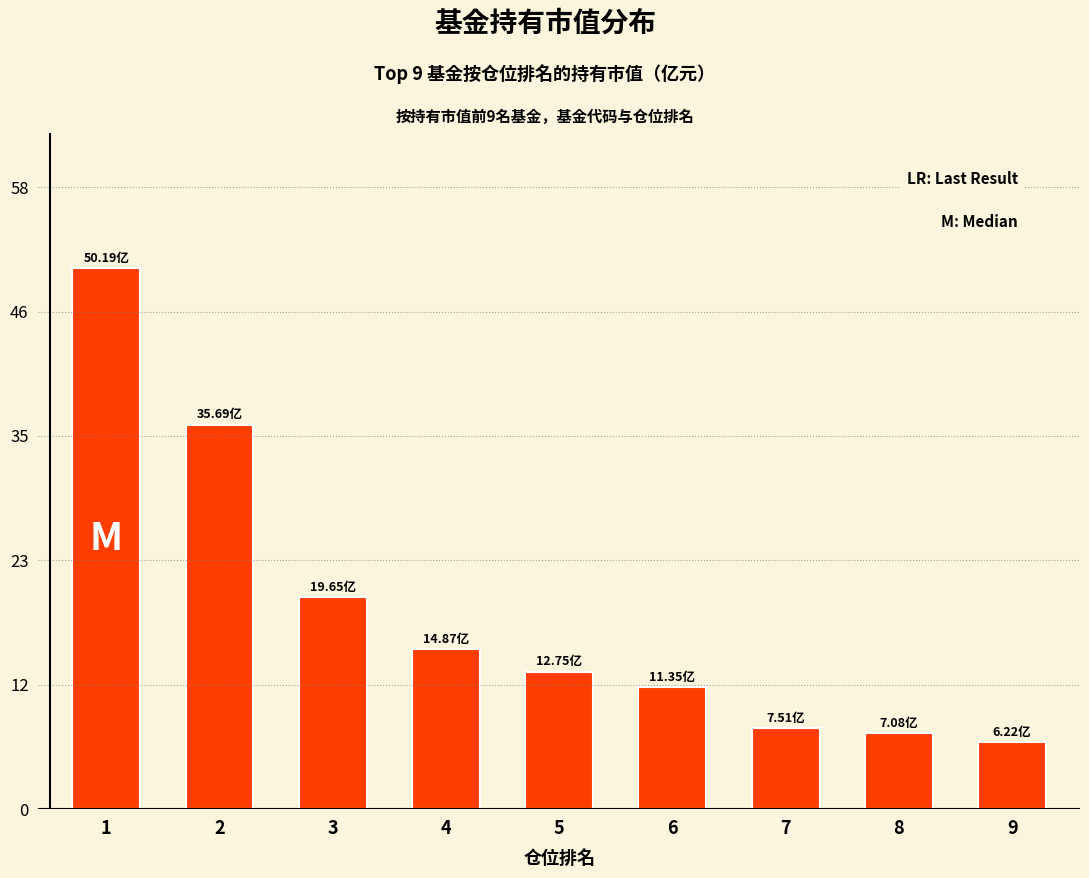

Which category has the highest value across all series?

1